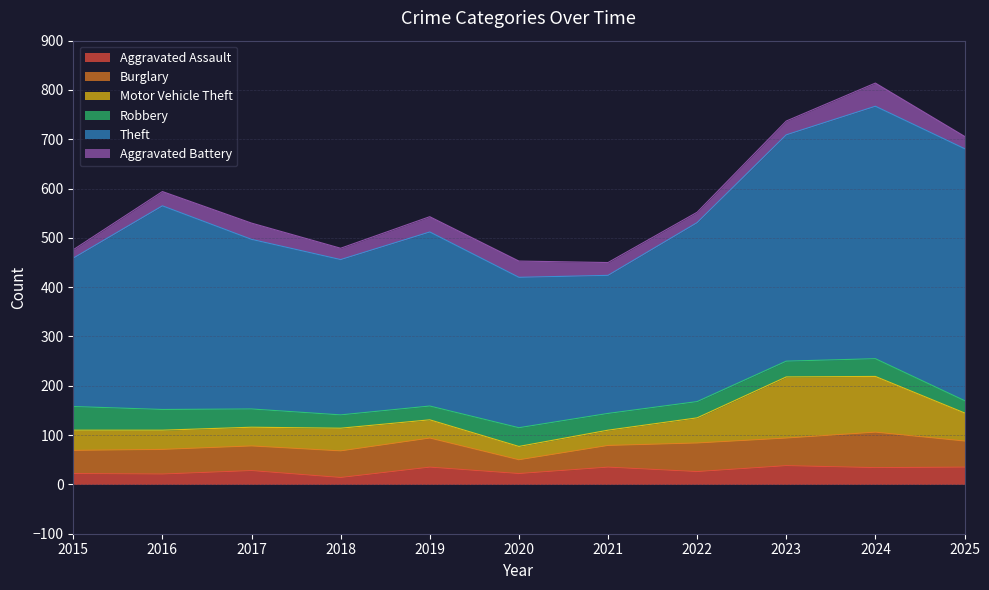

How many interior local peaks does the Aggravated Assault series have?

4